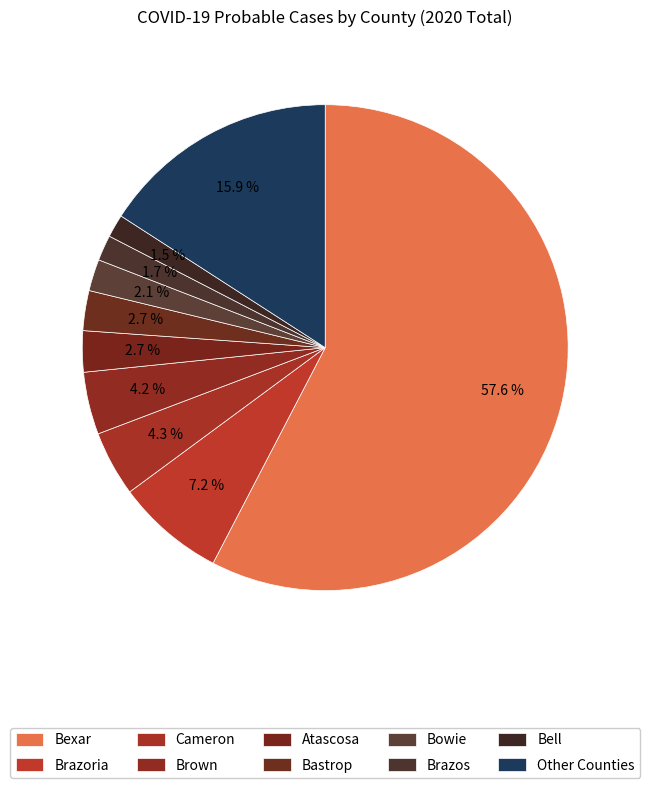

How many slices are in this pie chart?

10